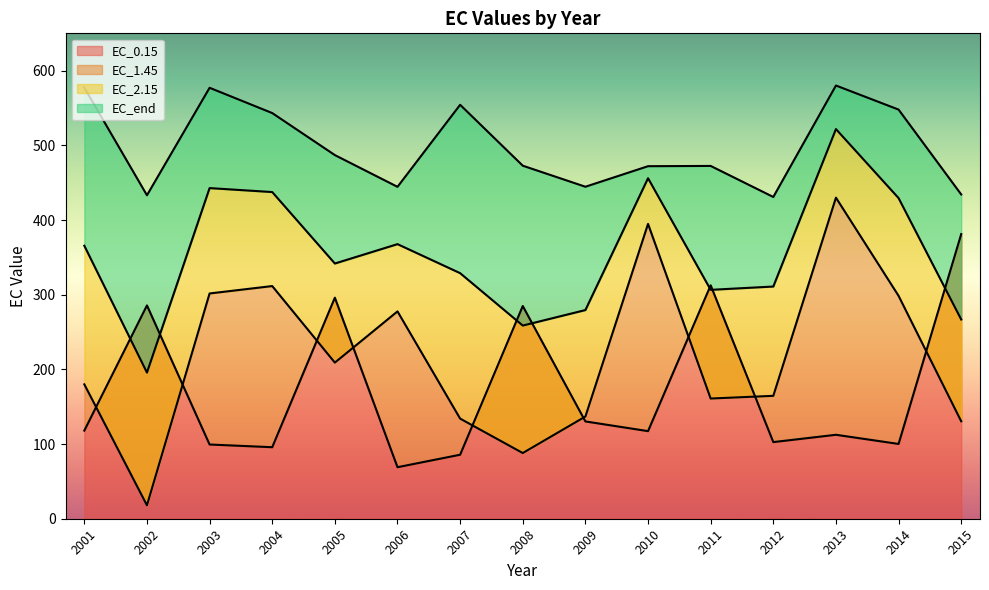

What is the value of the EC_1.45 point at the 6th from the left?

277.6